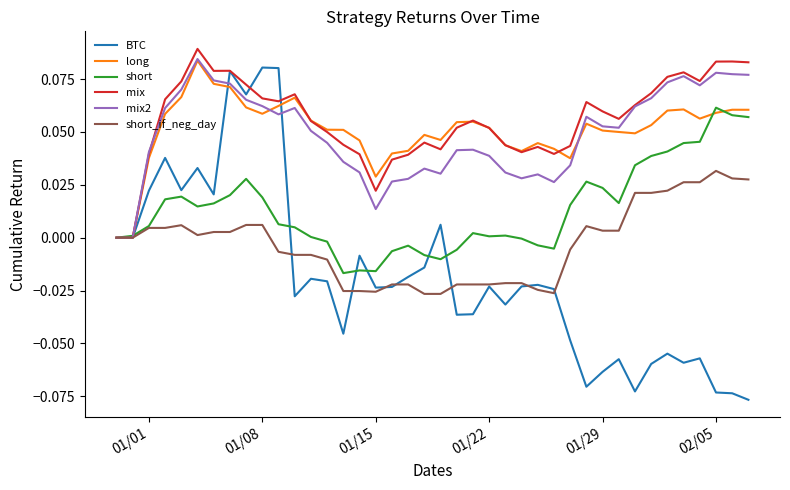

What are all the series names shown in the legend?

BTC, long, short, mix, mix2, short_if_neg_day